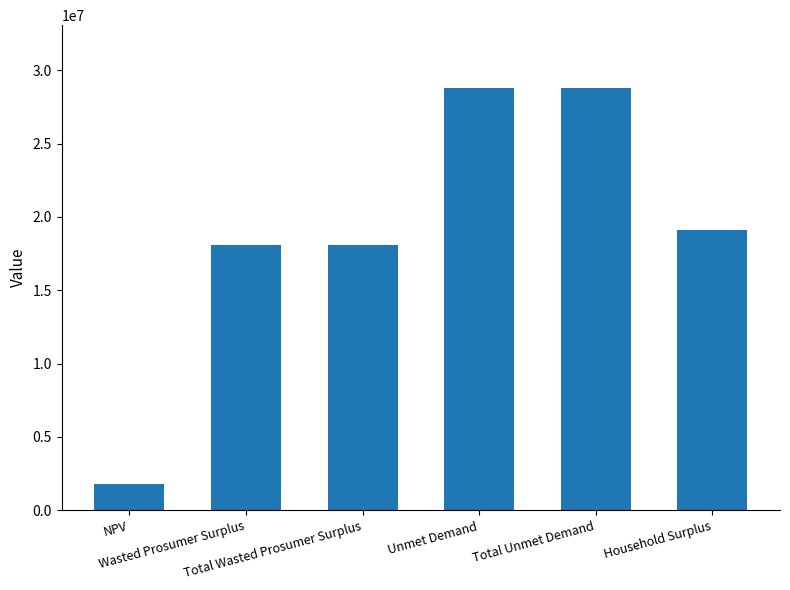

What is the change in value from NPV to Wasted Prosumer Surplus?

+16315843.2